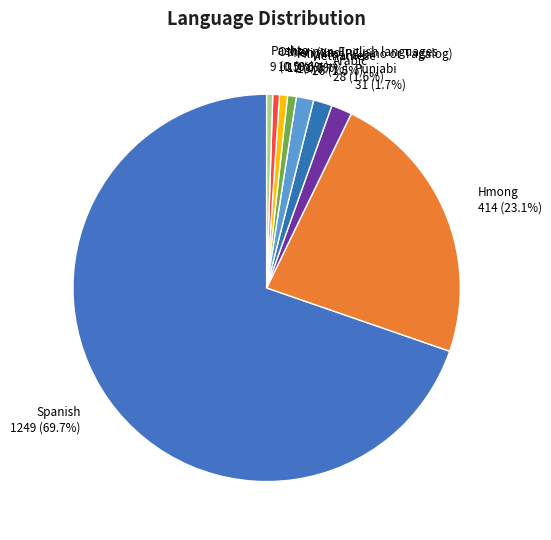

Count the number of slices in the pie.

9